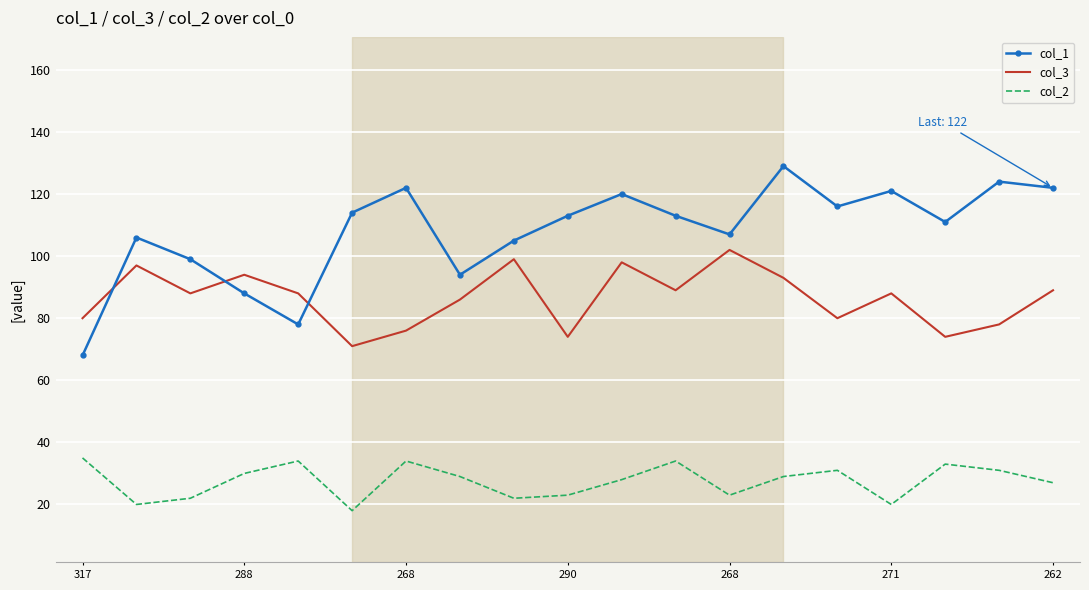

What are all the series names shown in the legend?

col_1, col_3, col_2